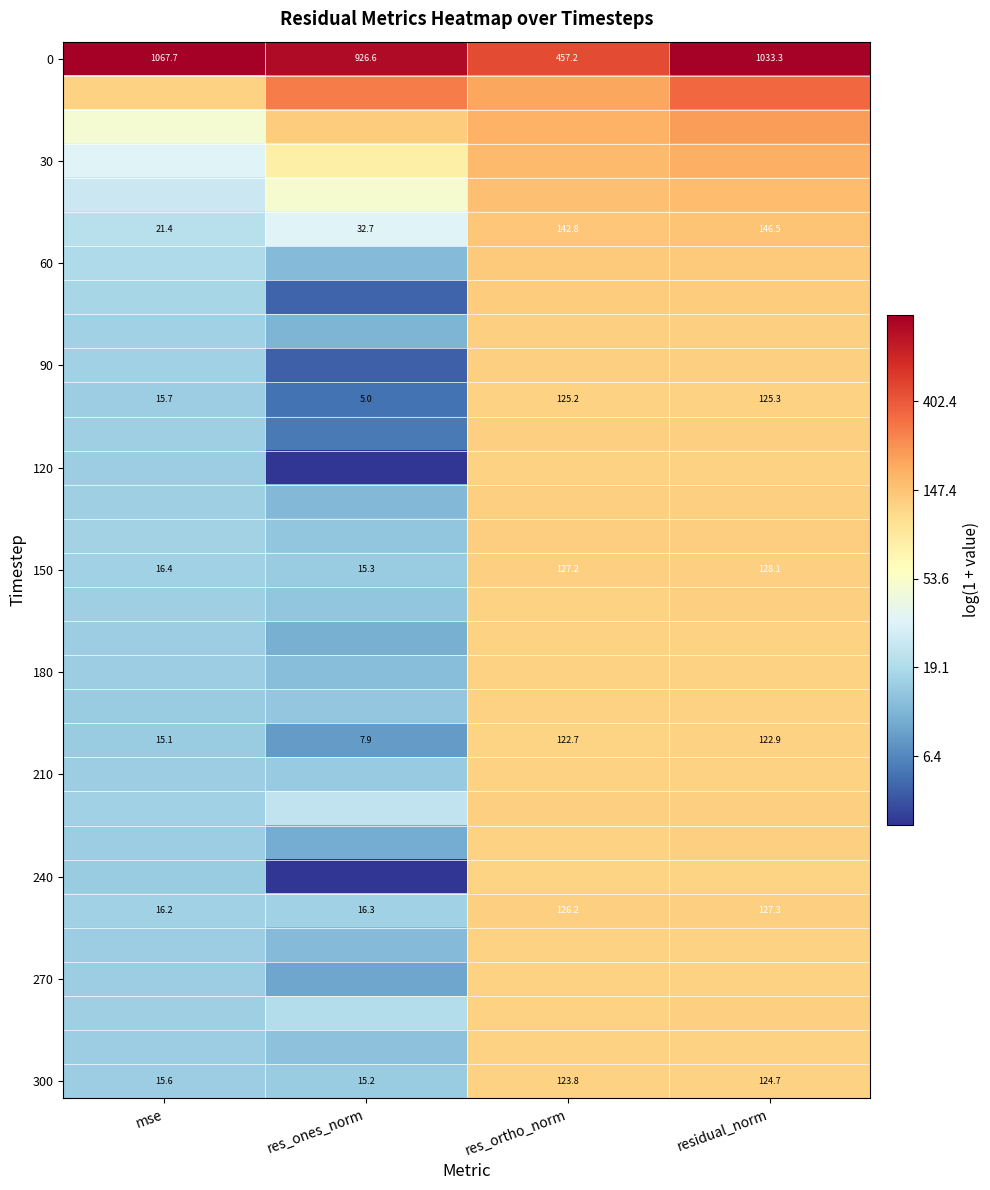

At which label does 150 reach its minimum?

res_ones_norm